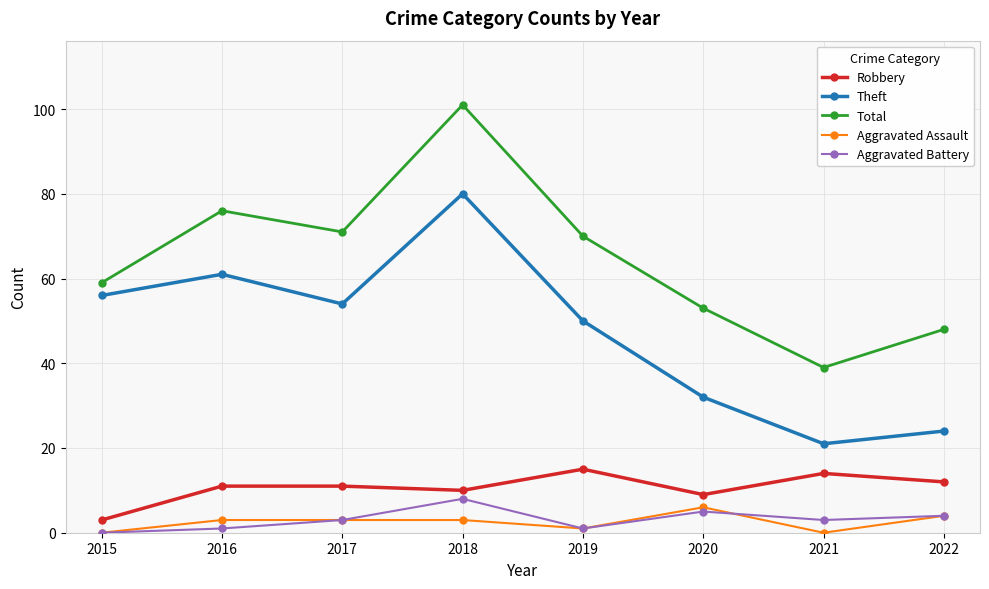

At which label does Total first exceed 70?

2016